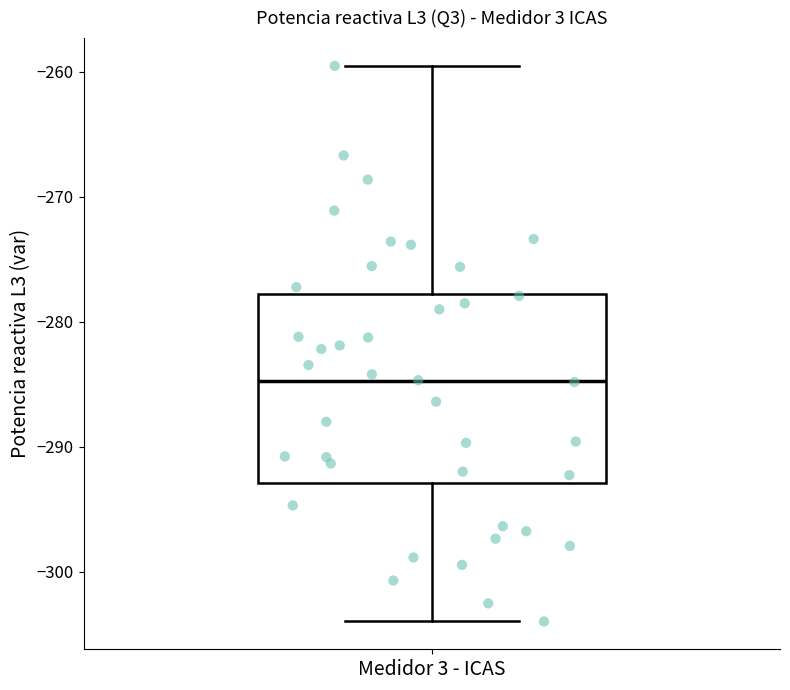

Where is the lower edge of the box for Medidor 3 - ICAS on the y-axis? The values are not printed on the chart, so give them approximately, as read against the axis.

-293